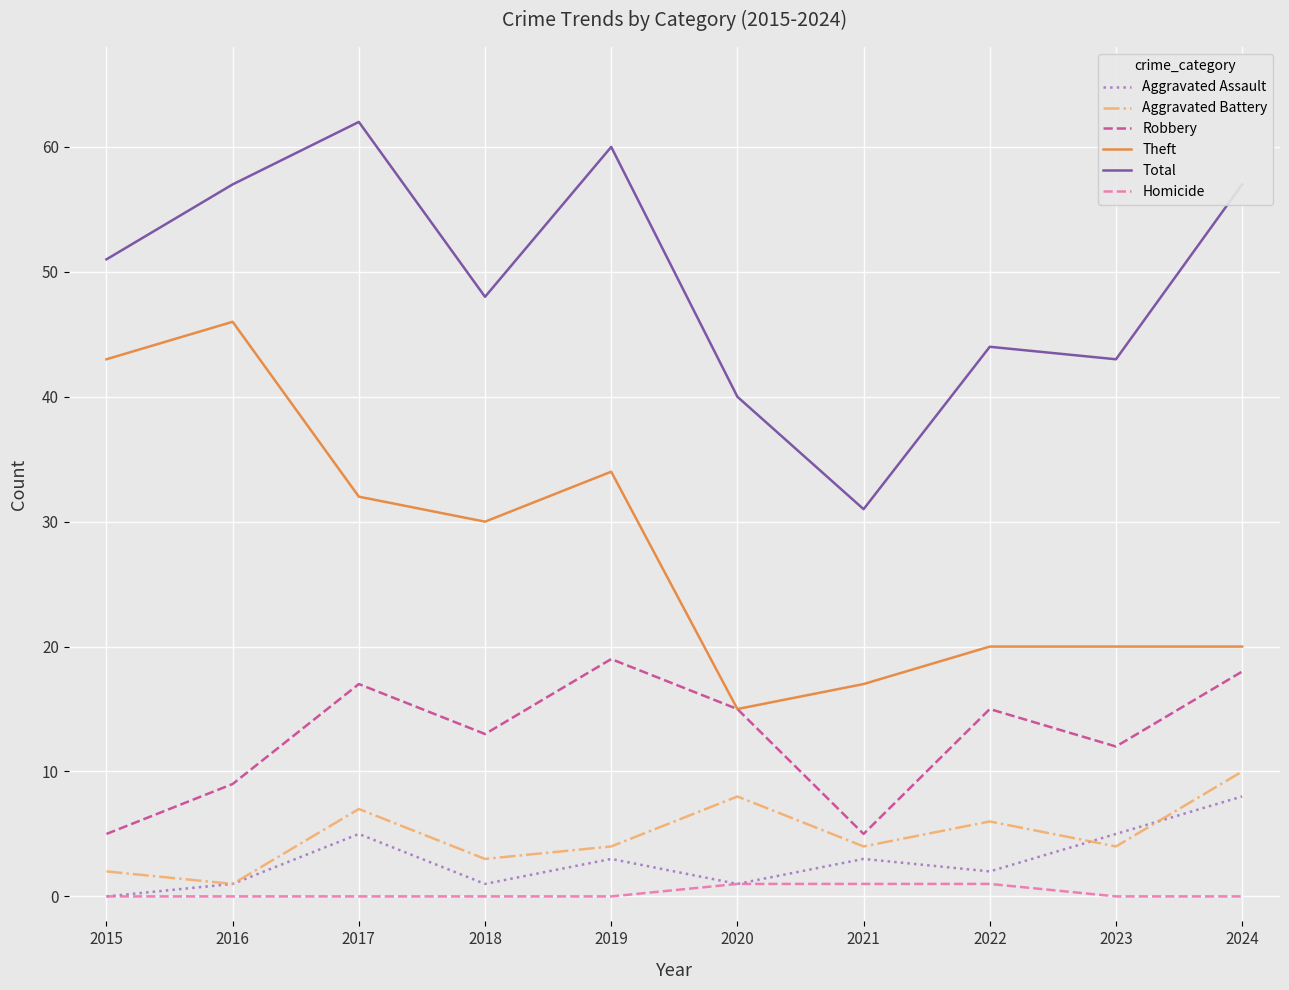

At which category does Aggravated Assault reach its first local peak?

2017